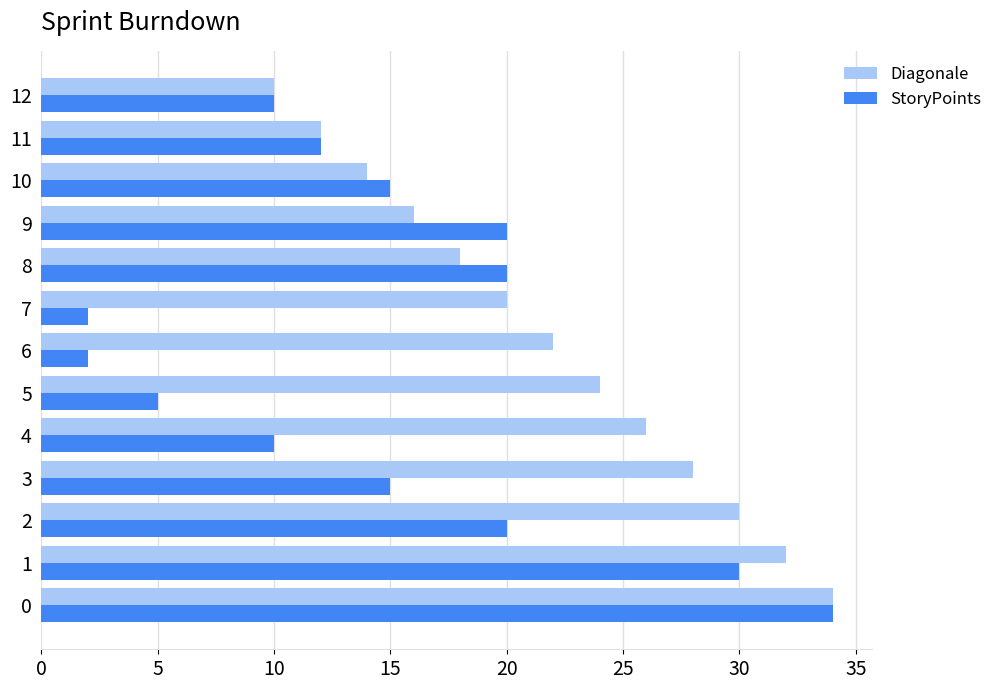

Is it true that Diagonale equals 24 at 5?

True